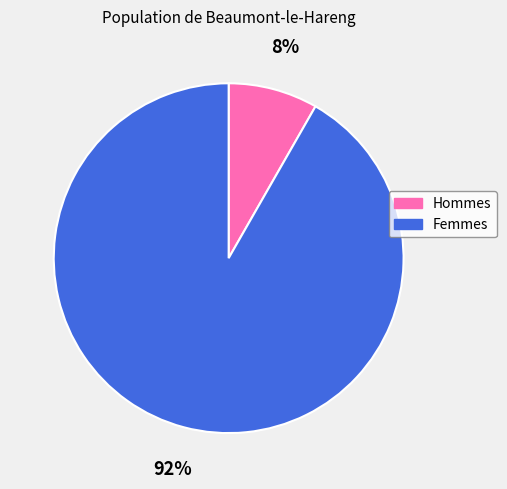

Rank the categories by value from highest to lowest.

Femmes, Hommes